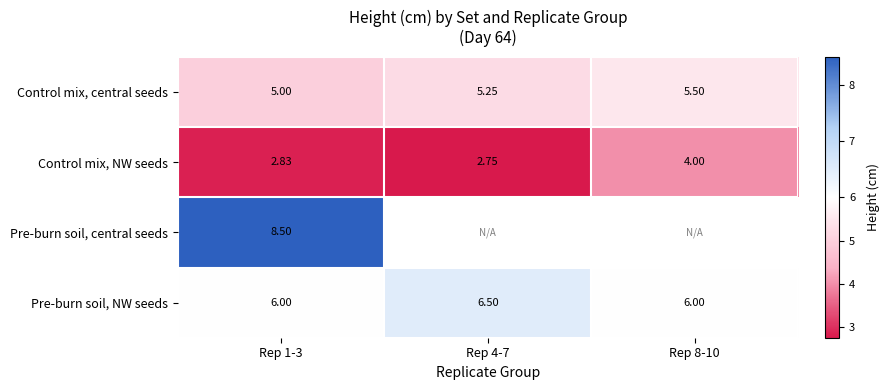

How many Control mix, central seeds values are between 5 and 6?

3